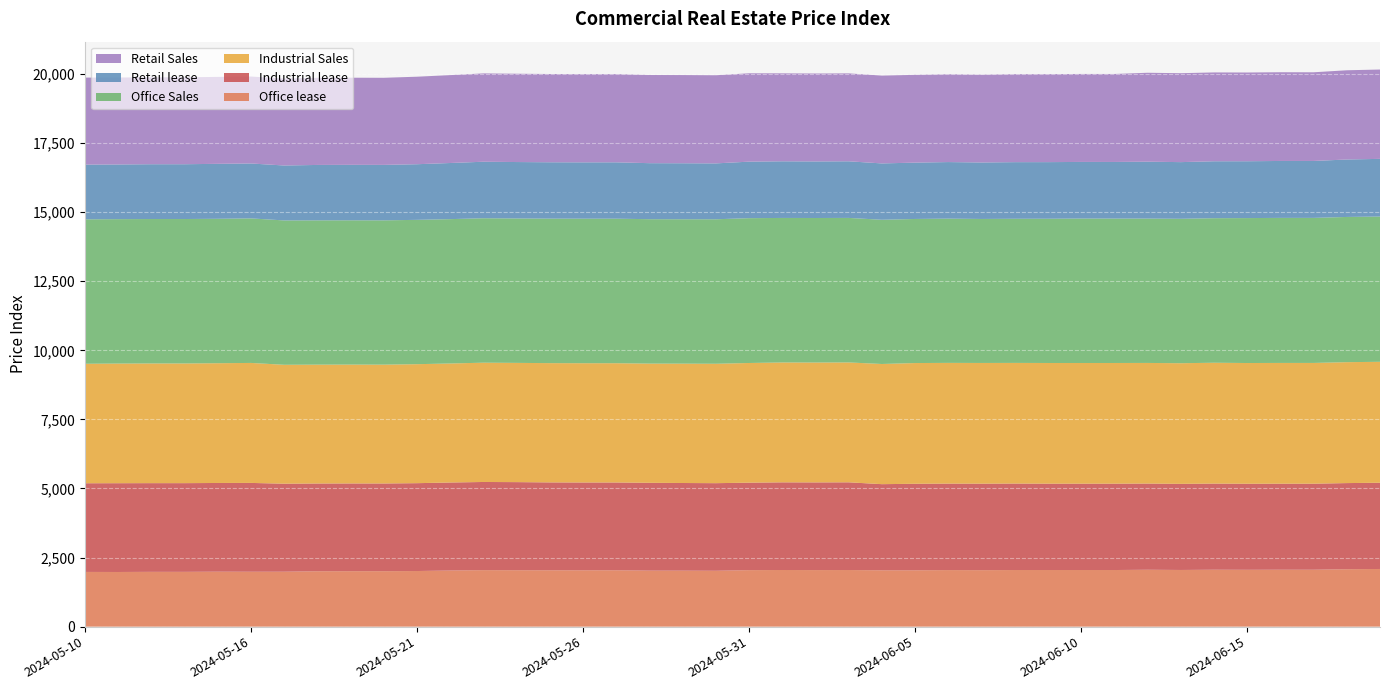

Reading left to right, what are all the values shown in this chart?

Office lease: 1980	1978	1983	1983	1989	1987	1988	2005	2007	2007	2013	2031	2045	2042	2040	2039	2040	2027	2026	2022	2045	2050	2047	2049	2039	2039	2047	2044	2049	2049	2049	2049	2059	2051	2060	2057	2060	2060	2079	2087
Industrial lease: 3209	3213	3210	3210	3210	3214	3185	3175	3175	3174	3179	3185	3190	3188	3180	3178	3177	3178	3172	3170	3165	3172	3173	3174	3117	3131	3129	3130	3129	3125	3125	3125	3119	3116	3117	3114	3113	3113	3116	3120
Industrial Sales: 4324	4329	4331	4331	4334	4342	4303	4301	4301	4300	4306	4307	4317	4315	4316	4316	4316	4314	4319	4321	4331	4338	4338	4338	4349	4369	4369	4368	4366	4367	4367	4367	4365	4366	4373	4369	4370	4370	4376	4377
Office Sales: 5227	5227	5227	5227	5226	5231	5224	5222	5222	5222	5223	5224	5227	5226	5229	5230	5230	5226	5226	5229	5241	5230	5230	5230	5219	5214	5220	5211	5216	5220	5227	5226	5224	5226	5231	5245	5249	5249	5255	5257
Retail lease: 1980	1978	1983	1983	1989	1987	1988	2005	2007	2007	2013	2031	2045	2042	2040	2039	2040	2027	2026	2022	2045	2050	2047	2049	2039	2039	2047	2044	2049	2049	2049	2049	2059	2051	2060	2057	2060	2060	2079	2087
Retail Sales: 3149	3147	3145	3146	3146	3146	3147	3152	3153	3152	3167	3181	3197	3196	3194	3193	3192	3191	3192	3190	3198	3183	3182	3182	3178	3177	3178	3178	3184	3184	3184	3184	3218	3218	3215	3211	3211	3209	3229	3233